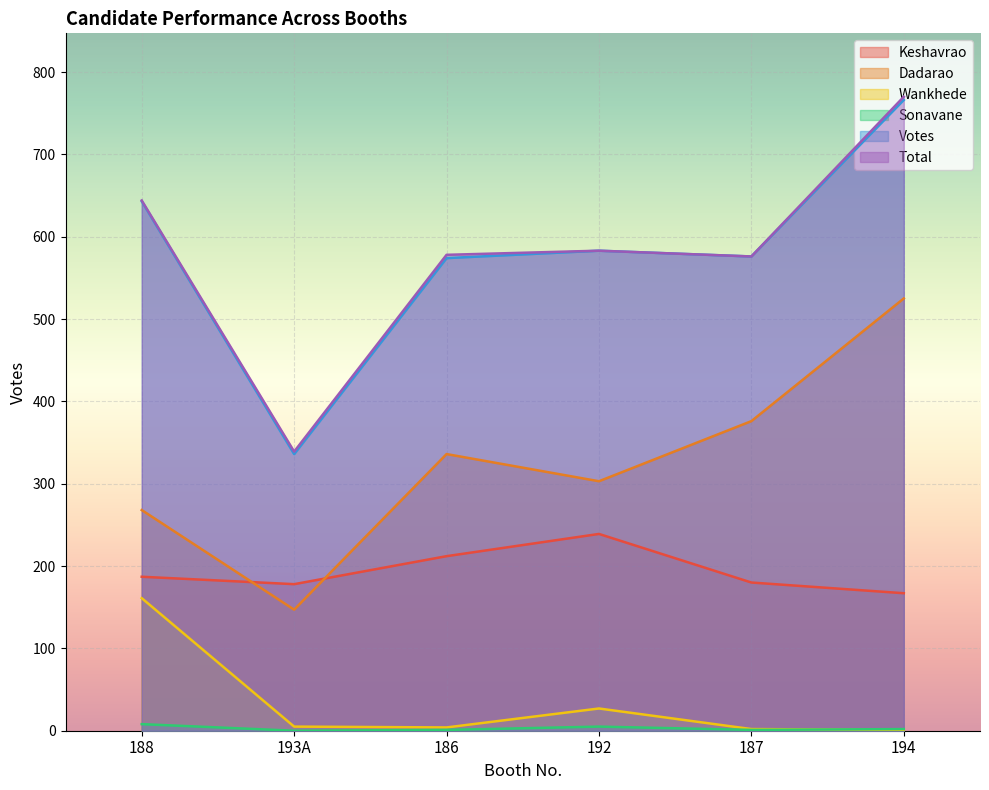

How many lines are shown in the chart?

6